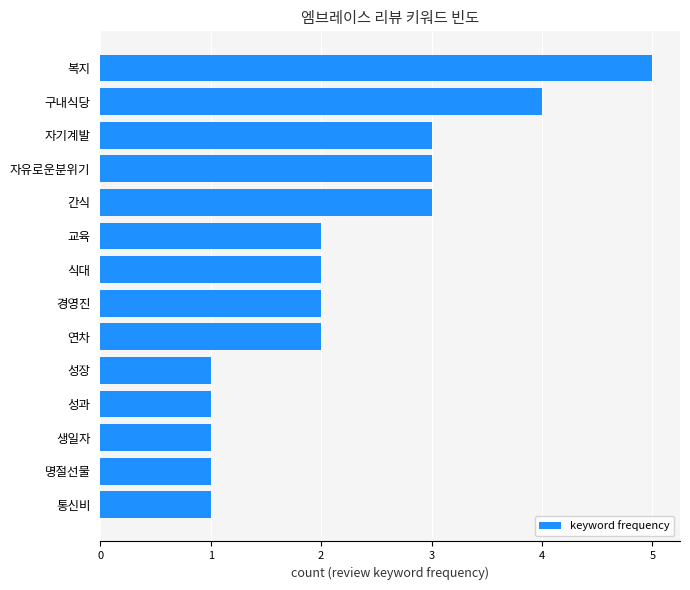

Reading bottom to top, what are all the values shown in this chart?

통신비=1	명절선물=1	생일자=1	성과=1	성장=1	연차=2	경영진=2	식대=2	교육=2	간식=3	자유로운분위기=3	자기계발=3	구내식당=4	복지=5